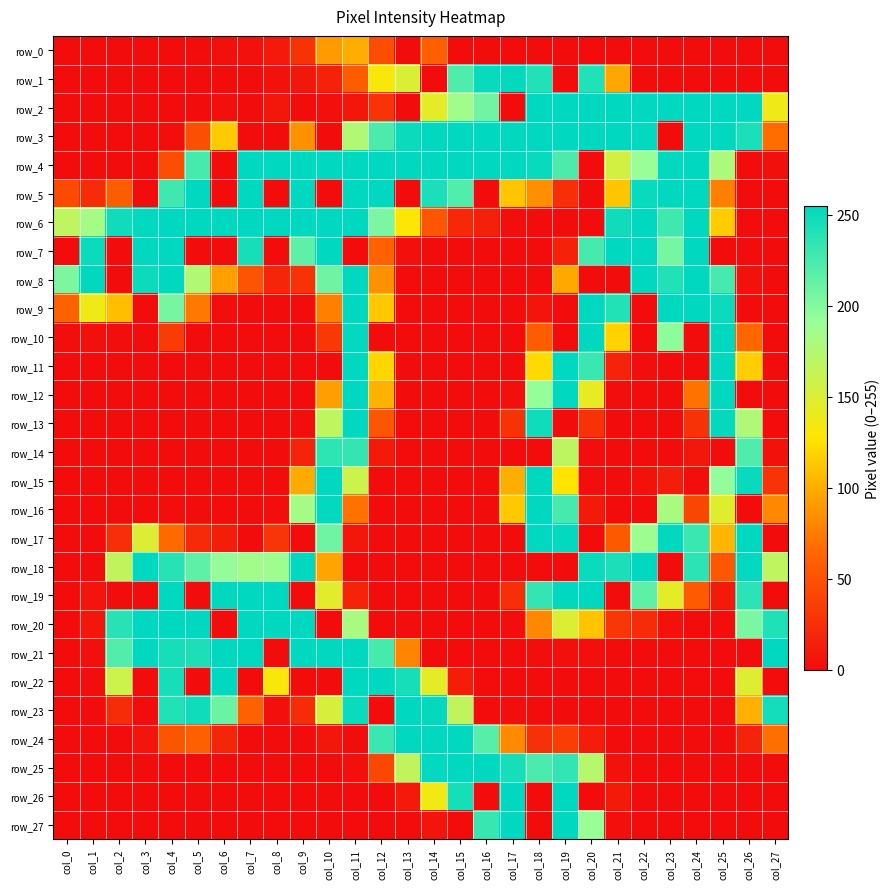

Is the value of row_23 at col_14 greater than the value of row_16 at col_20?

Yes